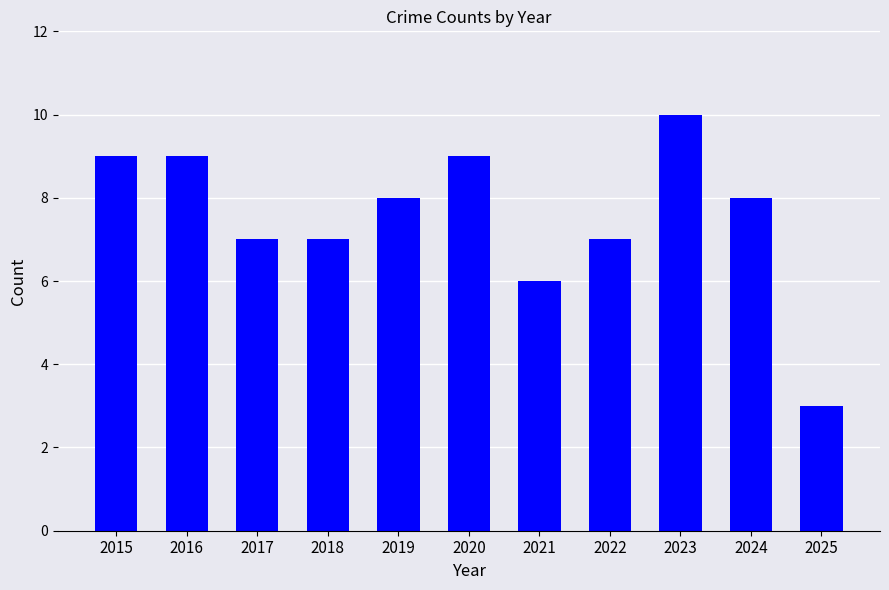

Read the value at 2024.

8